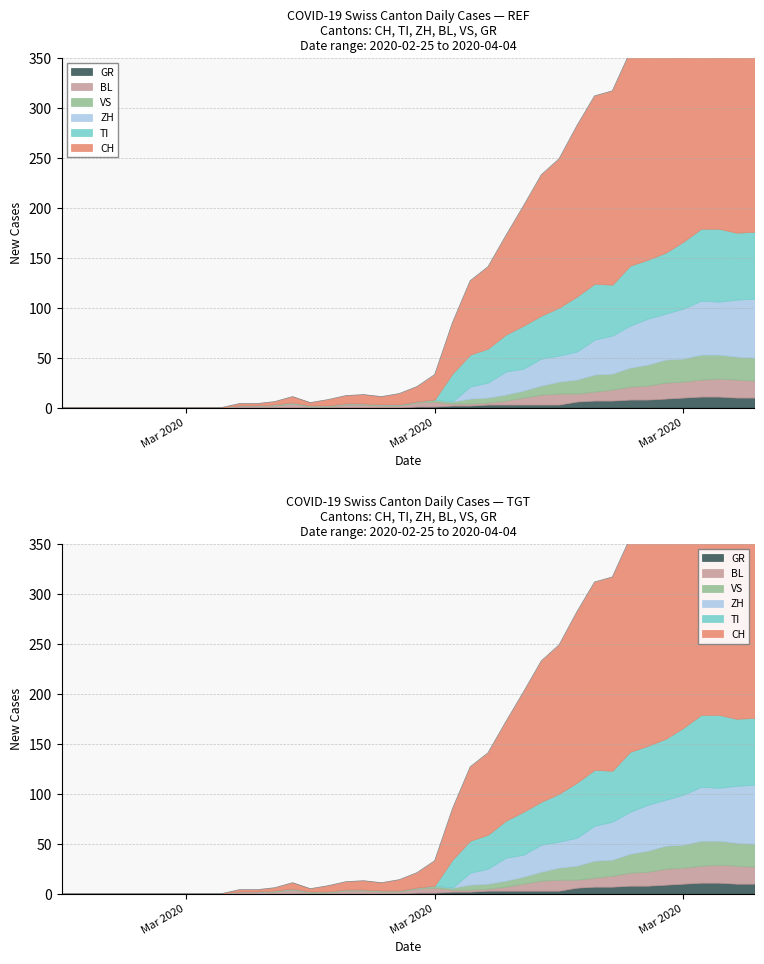

What is the average value of the CH series?

87